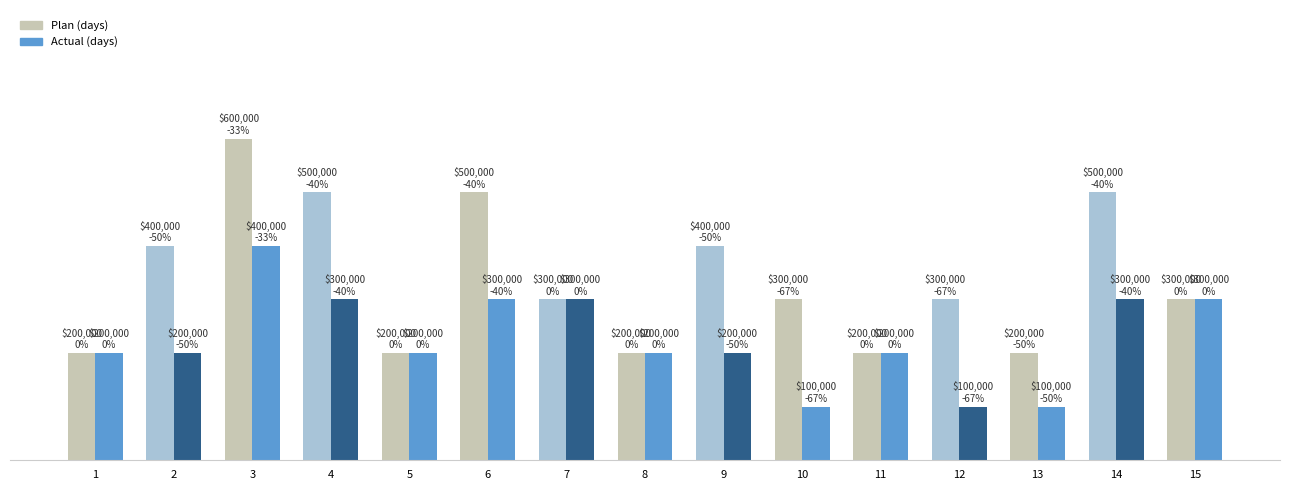

Rank the series by their average value, from highest to lowest.

Plan (days), Actual (days)